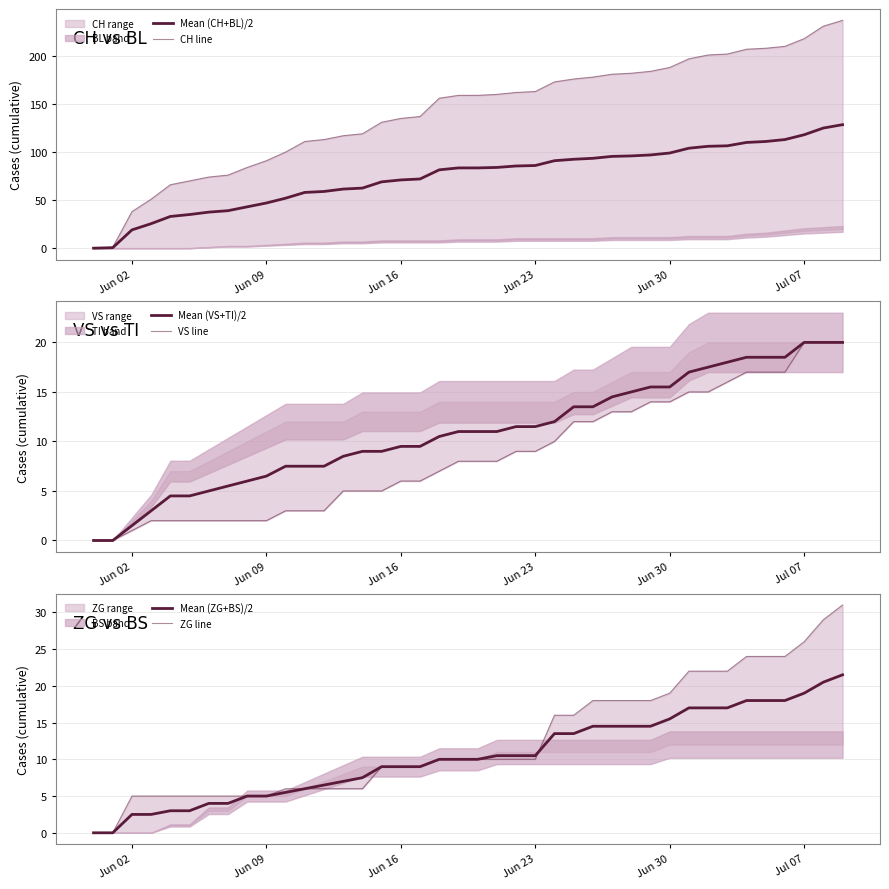

Between Jun 02 and Jun 09, which series saw the biggest shift?

CH line